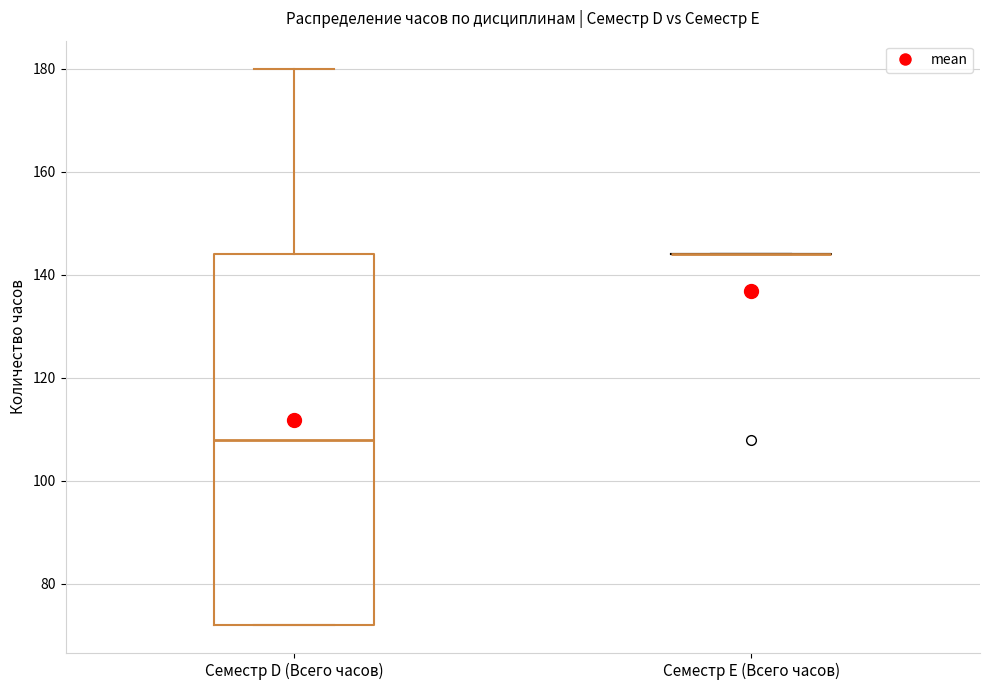

Reading left to right, read every box against the y-axis: the position of its median line, the range the box covers, and the ends of its whiskers. The values are not printed on the chart, so give them approximately, as read against the axis.

Семестр D (Всего часов): median 108, box 72 to 144, whiskers 72 to 180
Семестр E (Всего часов): box collapsed to a line at 144, whiskers 144 to 144